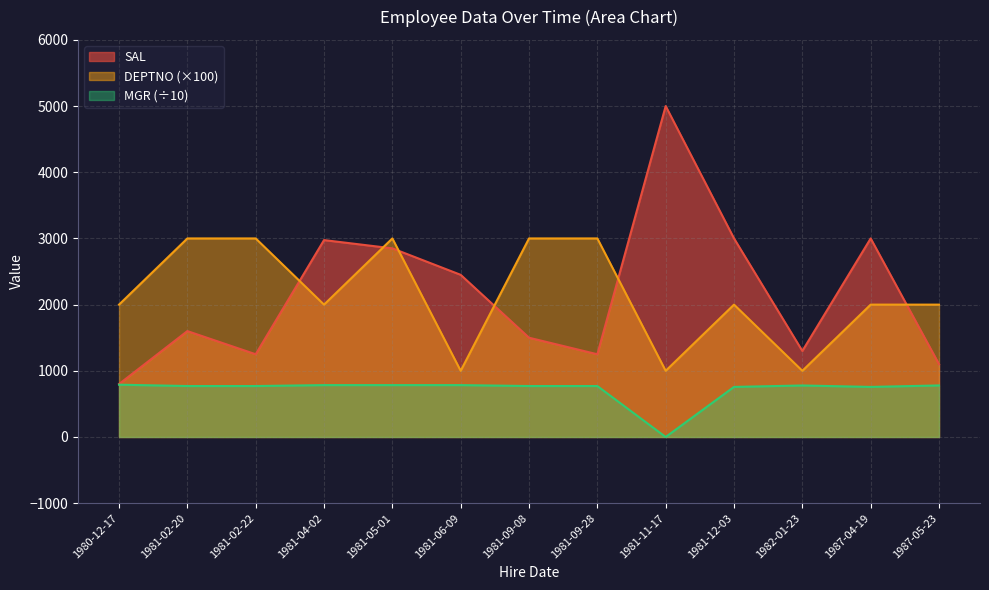

The SAL series shows 932.4 at 1981-05-01. True or false?

False